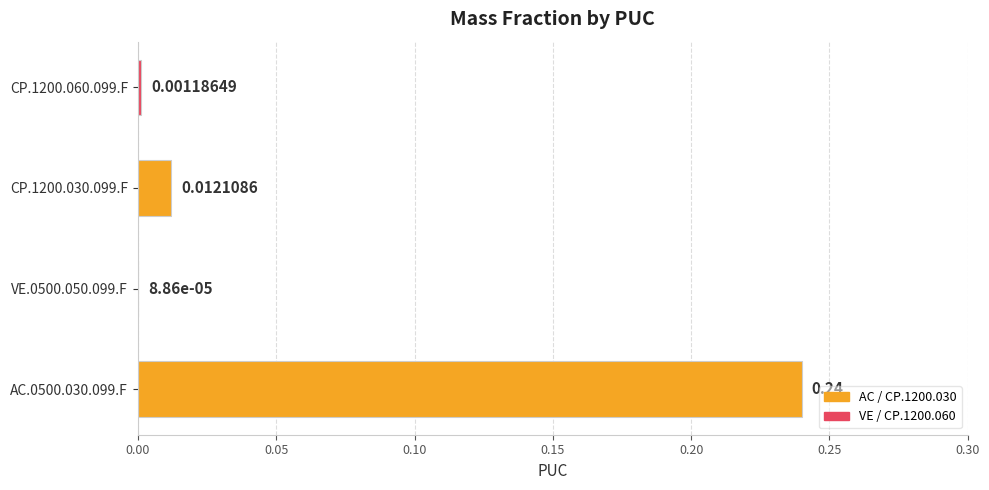

Count the number of categories in the chart.

4